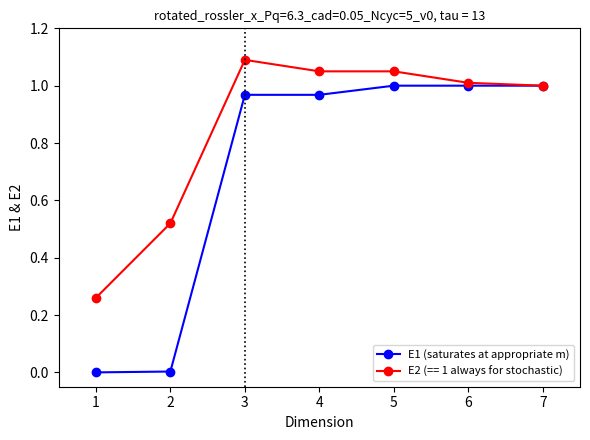

Which series has the widest spread of values?

E1 (saturates at appropriate m)